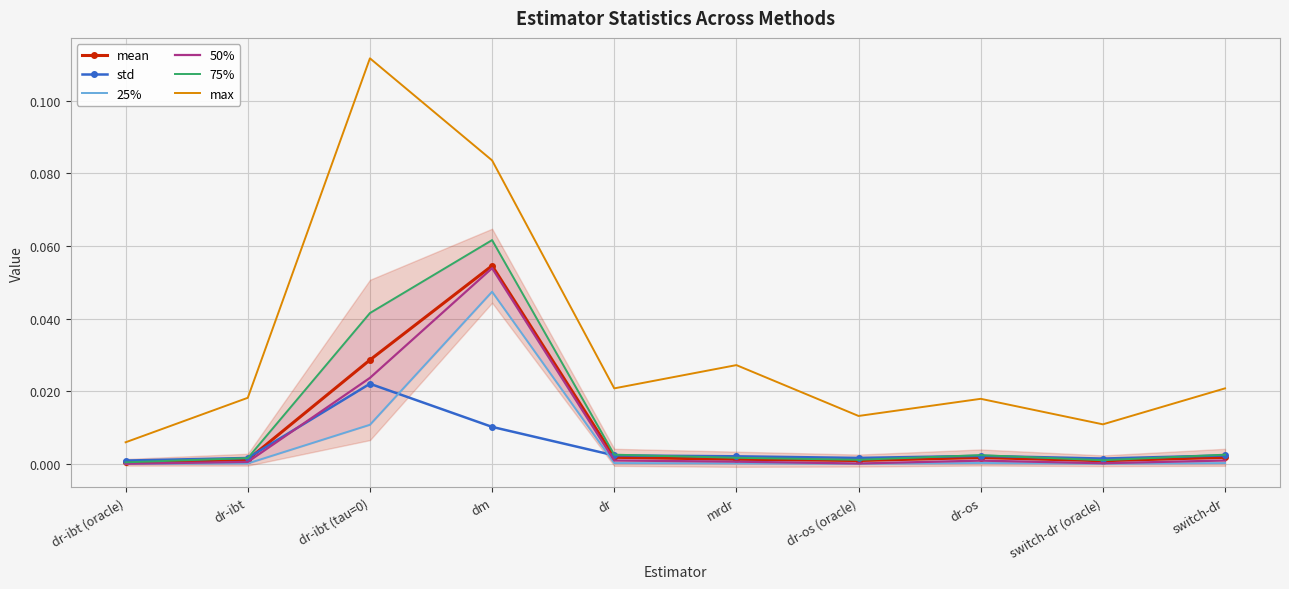

Reading left to right, list all the values displayed in this chart.

mean: dr-ibt (oracle)=0.0	dr-ibt=0.0	dr-ibt (tau=0)=0.0	dm=0.1	dr=0.0	mrdr=0.0	dr-os (oracle)=0.0	dr-os=0.0	switch-dr (oracle)=0.0	switch-dr=0.0
std: dr-ibt (oracle)=0.0	dr-ibt=0.0	dr-ibt (tau=0)=0.0	dm=0.0	dr=0.0	mrdr=0.0	dr-os (oracle)=0.0	dr-os=0.0	switch-dr (oracle)=0.0	switch-dr=0.0
25%: dr-ibt (oracle)=0.0	dr-ibt=0.0	dr-ibt (tau=0)=0.0	dm=0.0	dr=0.0	mrdr=0.0	dr-os (oracle)=0.0	dr-os=0.0	switch-dr (oracle)=0.0	switch-dr=0.0
50%: dr-ibt (oracle)=0.0	dr-ibt=0.0	dr-ibt (tau=0)=0.0	dm=0.1	dr=0.0	mrdr=0.0	dr-os (oracle)=0.0	dr-os=0.0	switch-dr (oracle)=0.0	switch-dr=0.0
75%: dr-ibt (oracle)=0.0	dr-ibt=0.0	dr-ibt (tau=0)=0.0	dm=0.1	dr=0.0	mrdr=0.0	dr-os (oracle)=0.0	dr-os=0.0	switch-dr (oracle)=0.0	switch-dr=0.0
max: dr-ibt (oracle)=0.0	dr-ibt=0.0	dr-ibt (tau=0)=0.1	dm=0.1	dr=0.0	mrdr=0.0	dr-os (oracle)=0.0	dr-os=0.0	switch-dr (oracle)=0.0	switch-dr=0.0